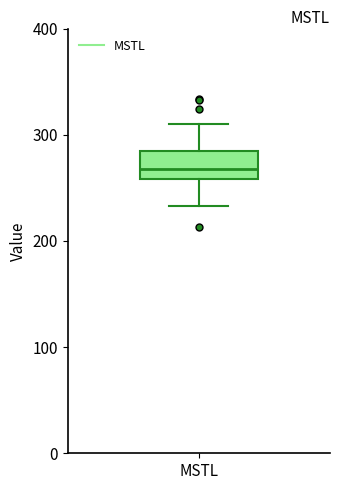

Read this box plot against the y-axis: the position of the median line, the range covered by the box, and the ends of both whiskers. The values are not printed on the chart, so give them approximately, as read against the axis.

median 270, box 260 to 280, whiskers 230 to 310